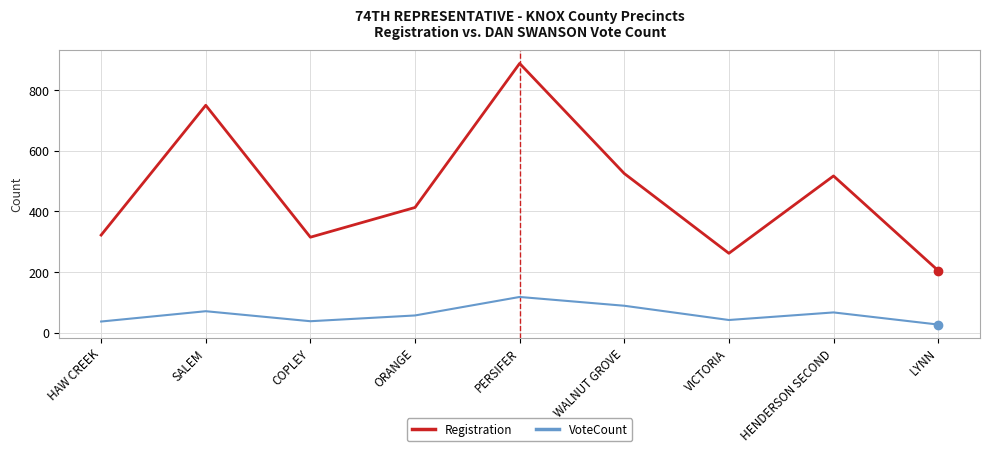

In VoteCount, how many points are lower than both neighbors (excluding endpoints)?

2